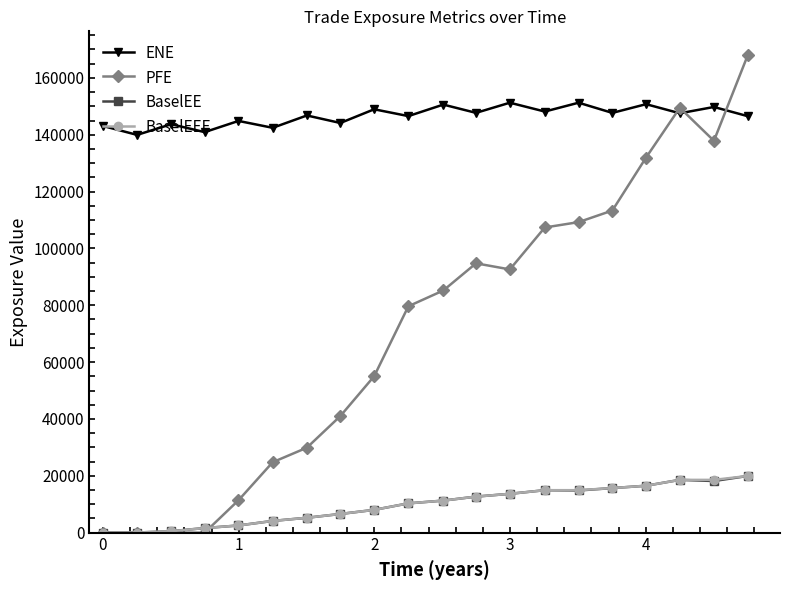

True or false: BaselEEE and ENE intersect in this chart.

False